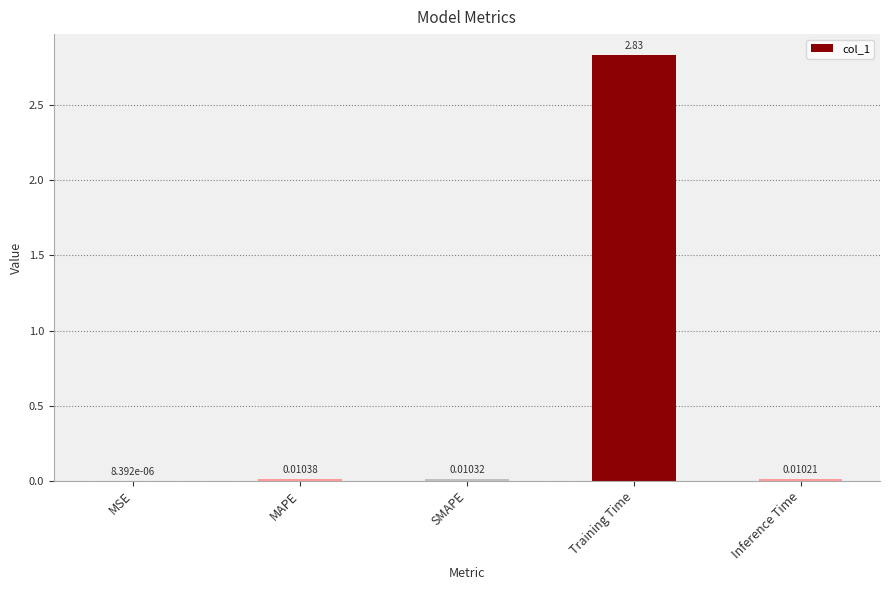

Which label corresponds to the largest value in the chart?

Training Time